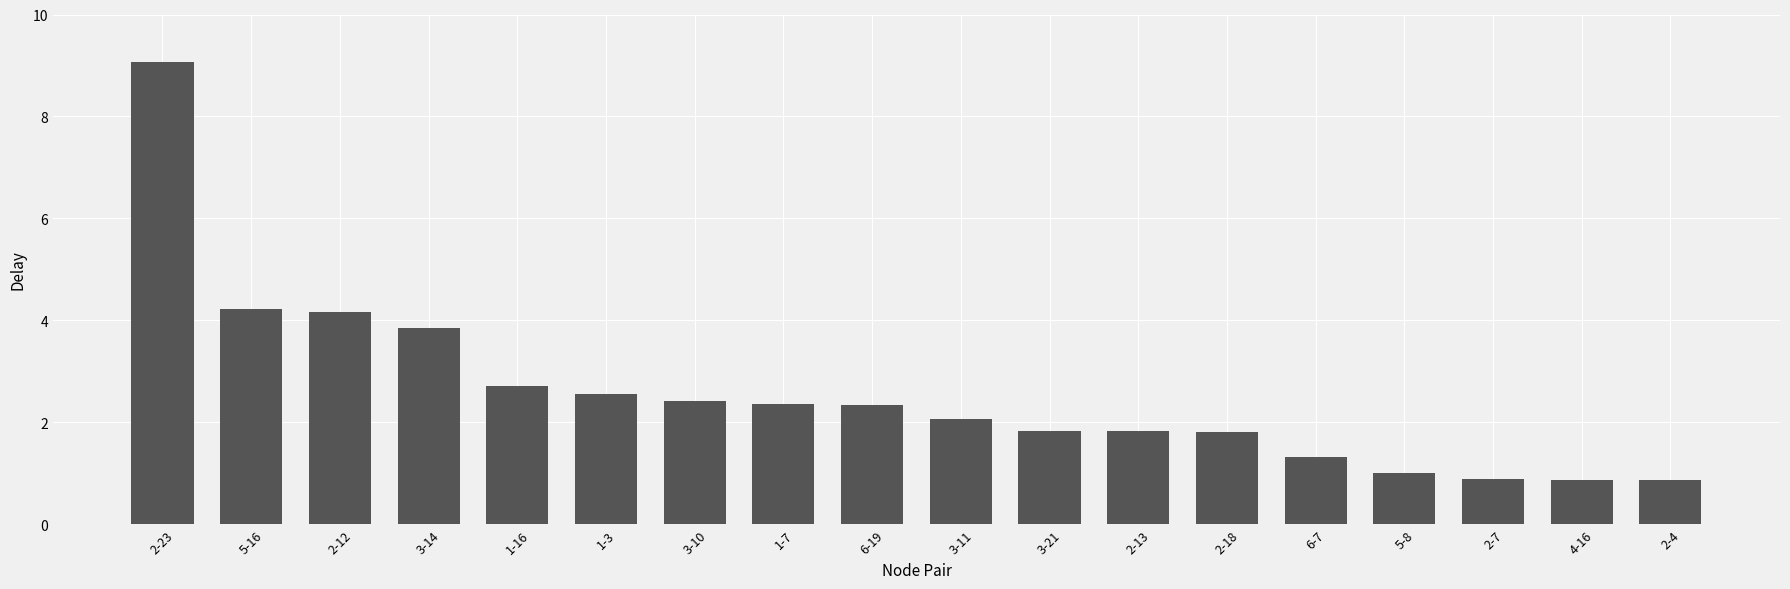

Is it true that the value at 3-10 is 2.4?

True